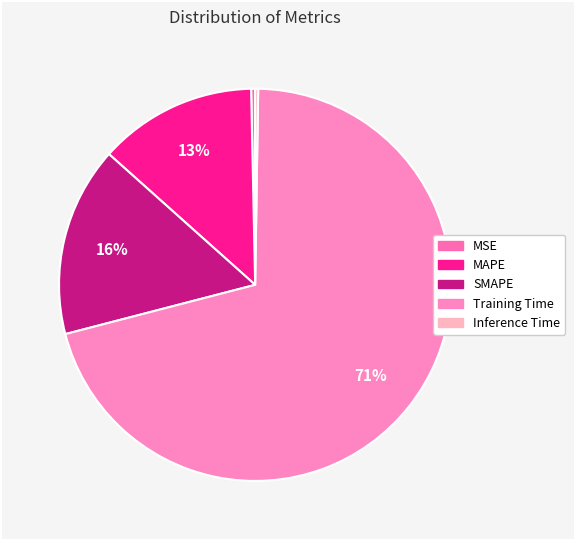

True or false: Inference Time accounts for 15% of the total.

False